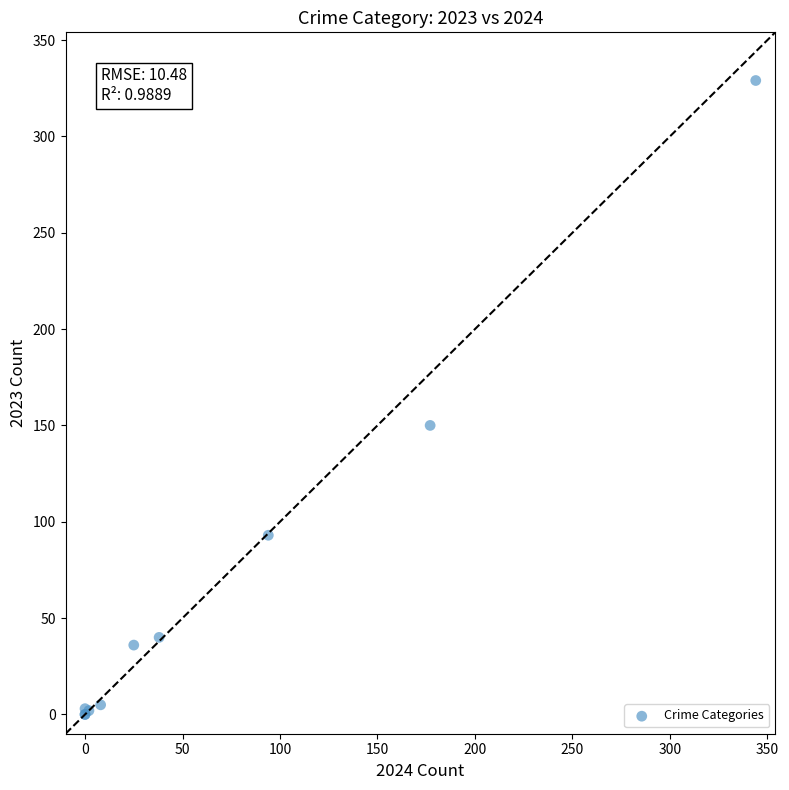

What Y value in the scatter plot is closest to 164?

150